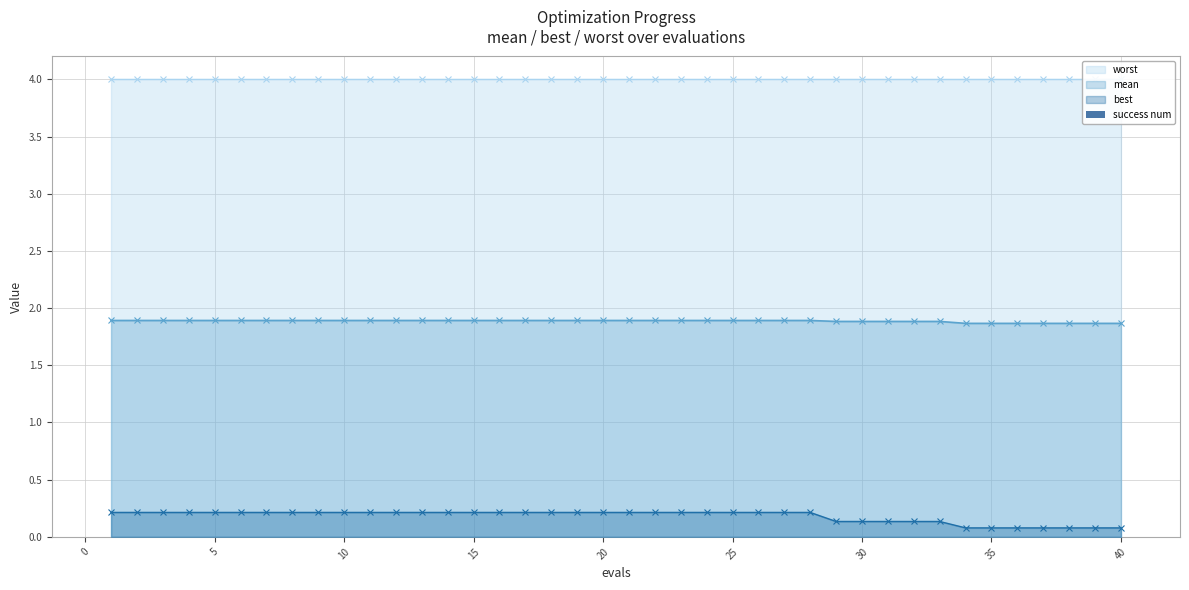

True or false: best has a value of 0.1 at 10.

False